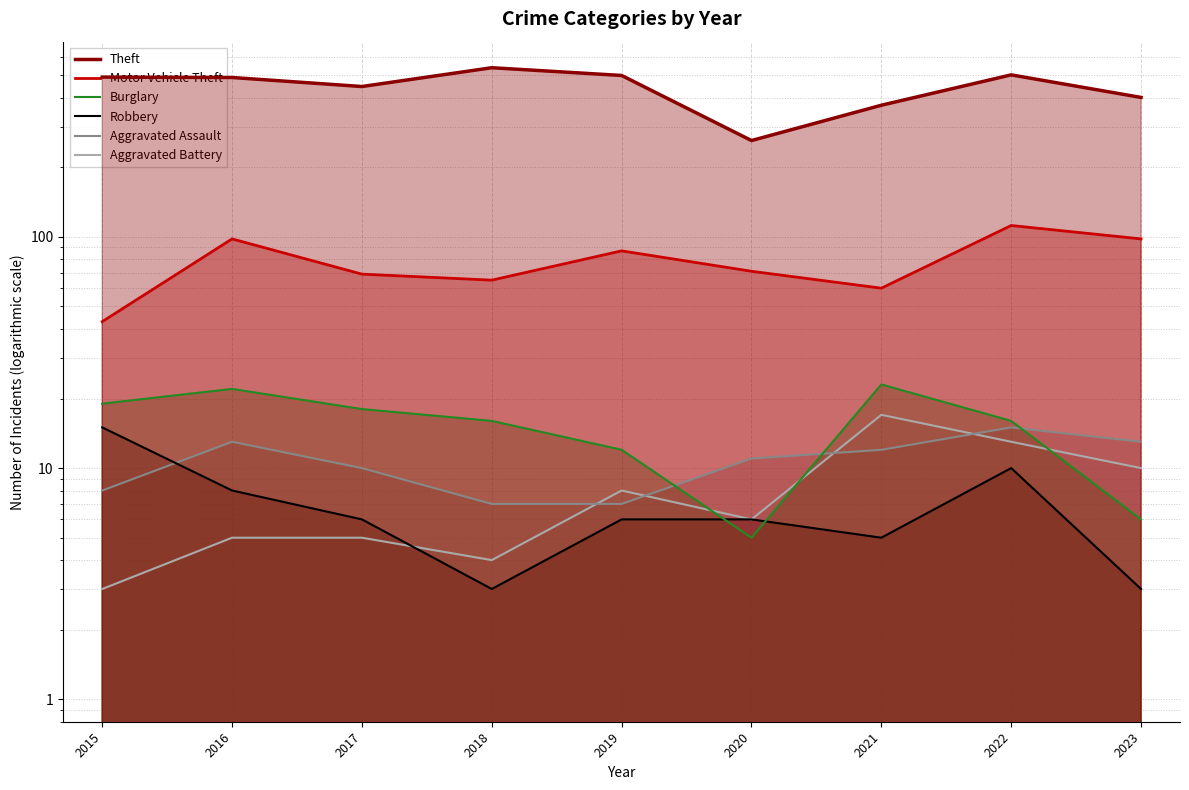

True or false: Theft and Robbery intersect in this chart.

False